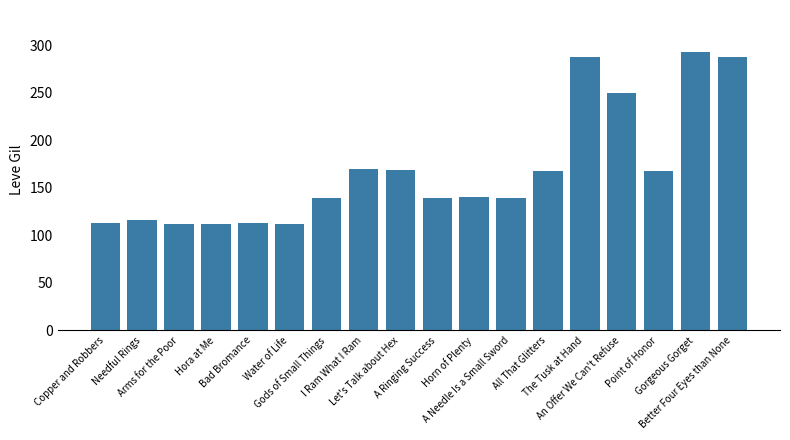

What is the value of the 16th bar from the left?

168